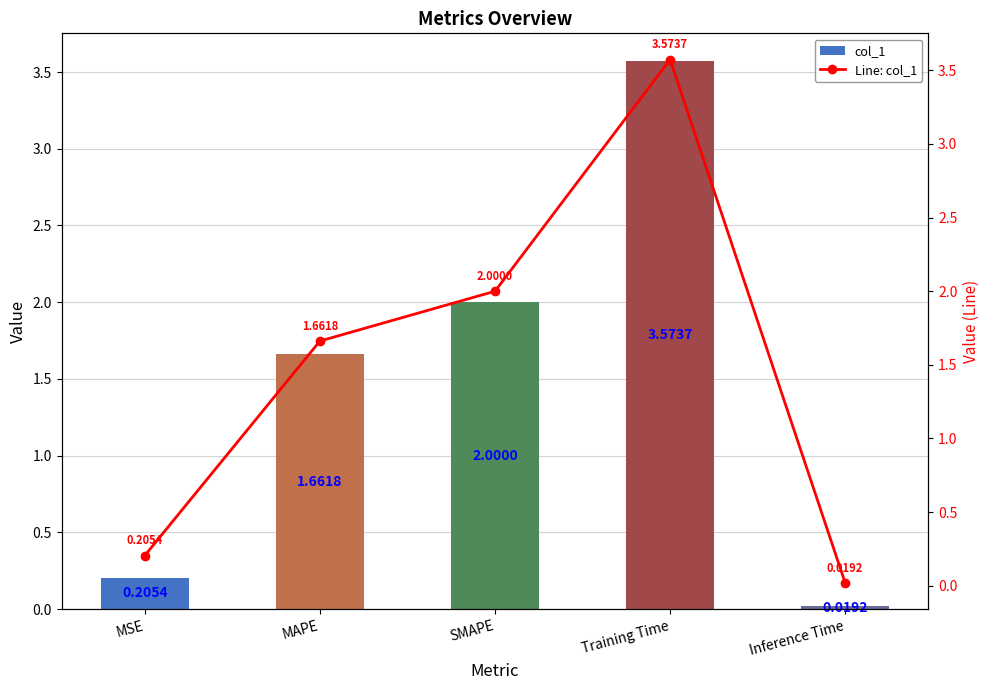

The value of col_1 at MAPE is 2.7. True or false?

False